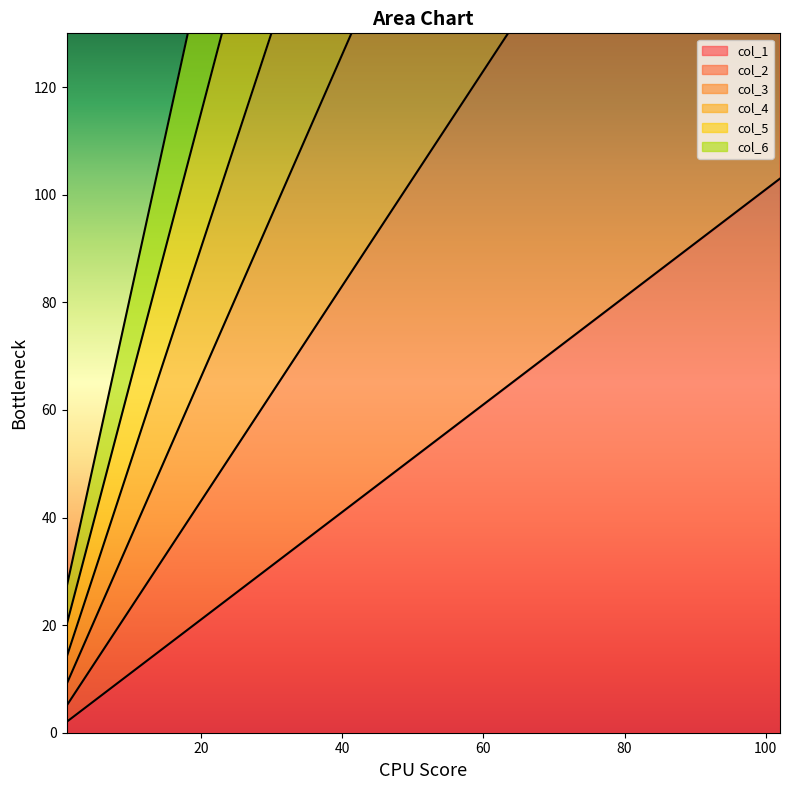

Count the col_1 values in the range 27 to 78.

3